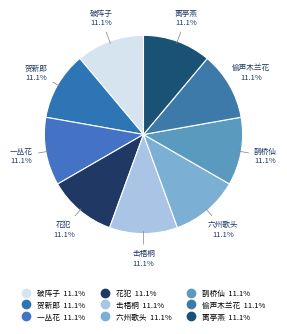

How much of the chart is everything except 击梧桐?

88.9%